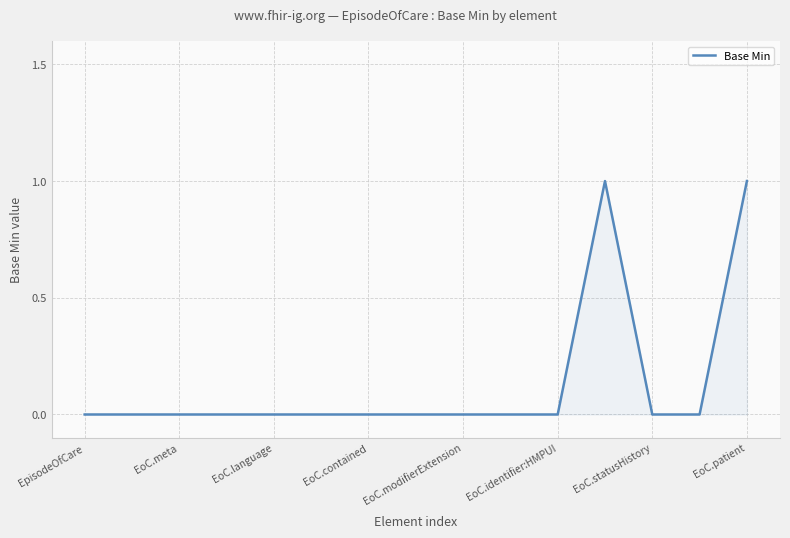

How many values are between 0 and 1?

15